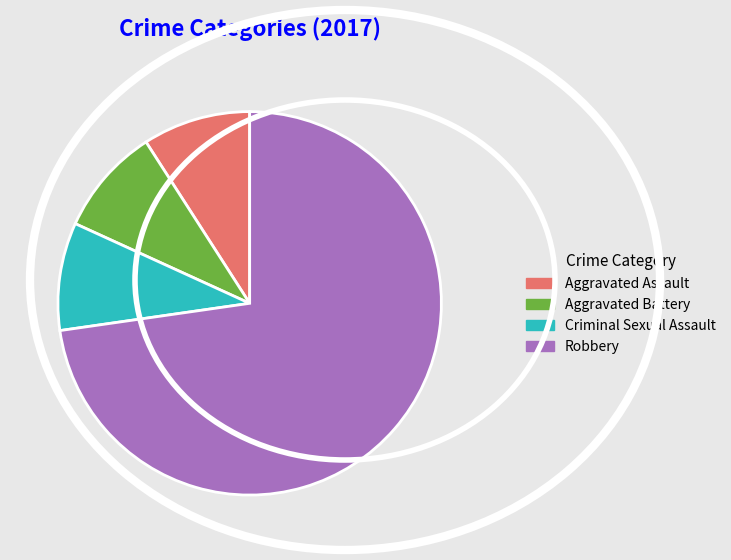

Is the sum of Aggravated Assault and Aggravated Battery greater than half?

No